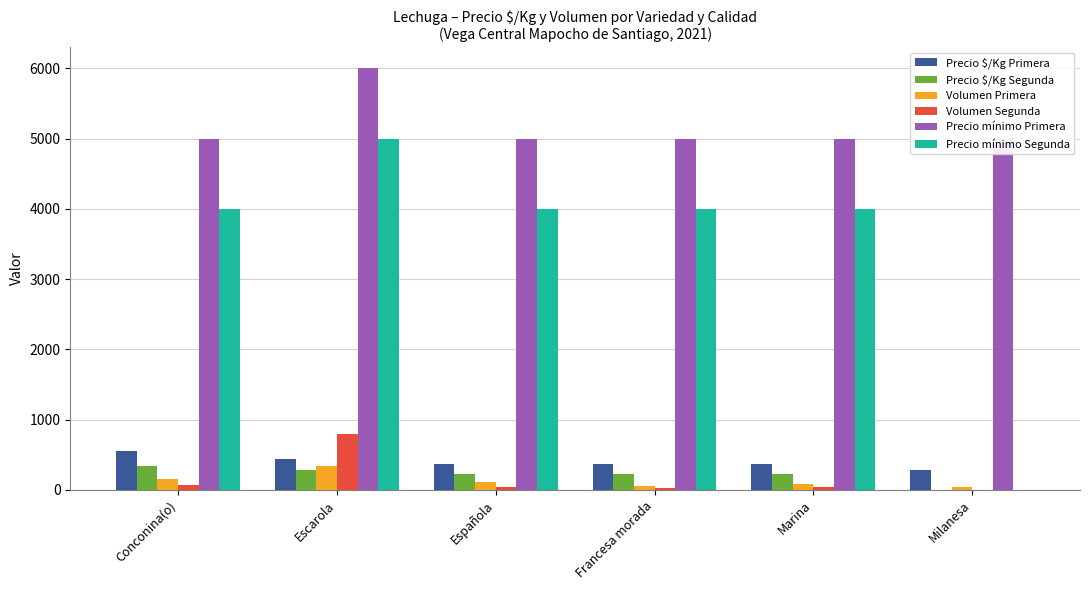

What is the difference between the Precio mínimo Segunda values at Escarola and Española?

1000